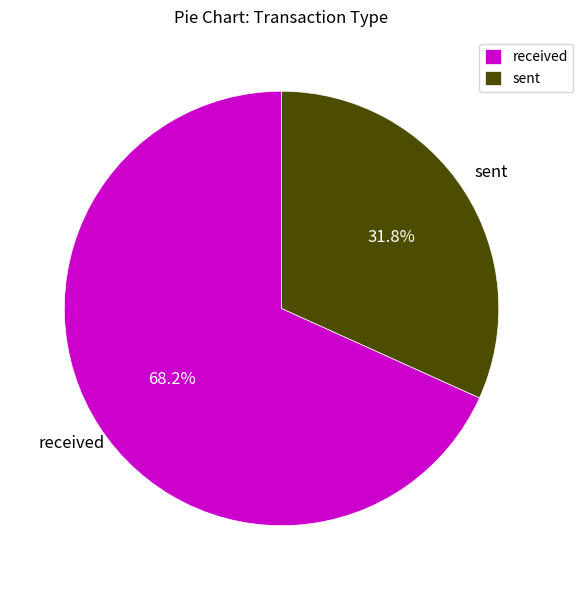

Which category has the smallest portion of the pie?

sent